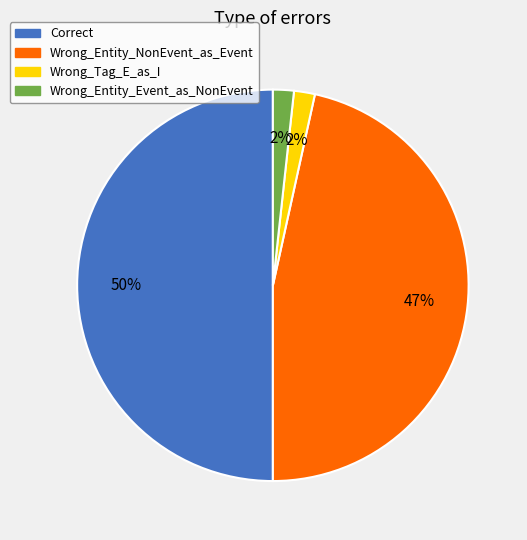

Which slice is the largest?

Correct